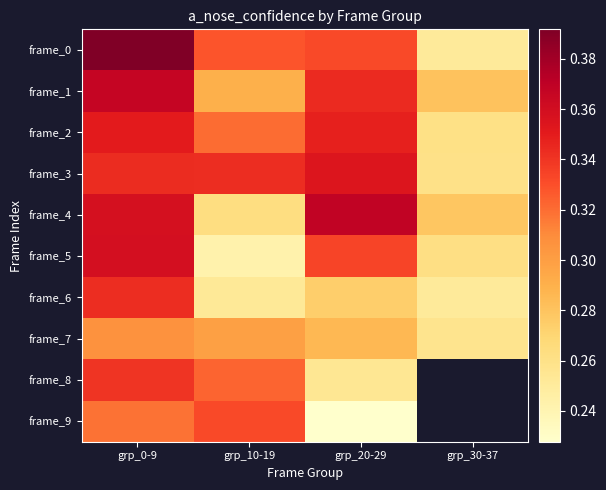

List the labels in order of frame_5 value, smallest first.

grp_10-19, grp_30-37, grp_20-29, grp_0-9